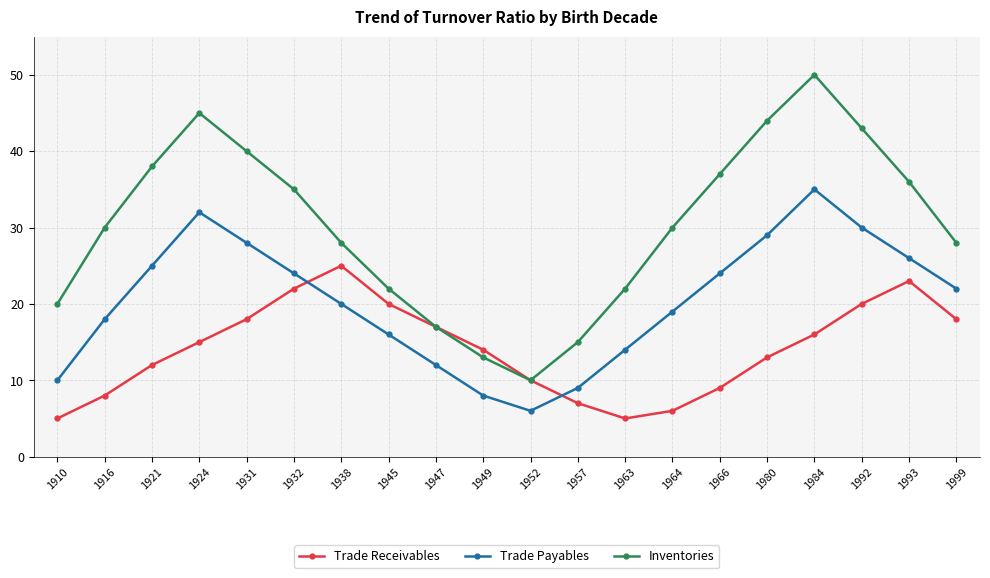

What is the average value of the Inventories series?

30